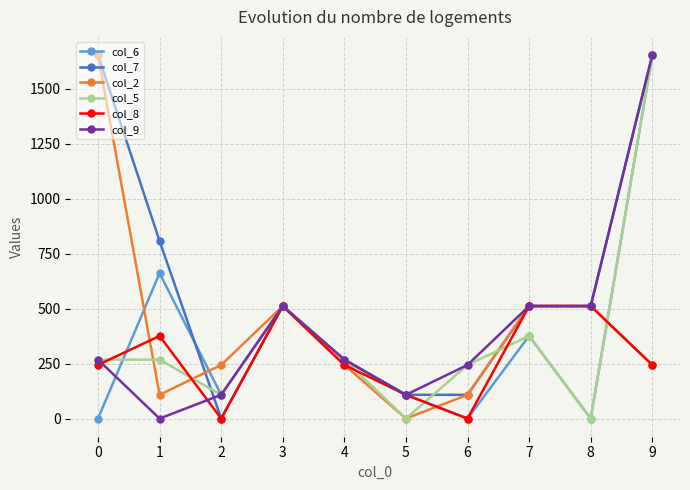

What is the sum of the col_7 values at 6 and 1?

916.0